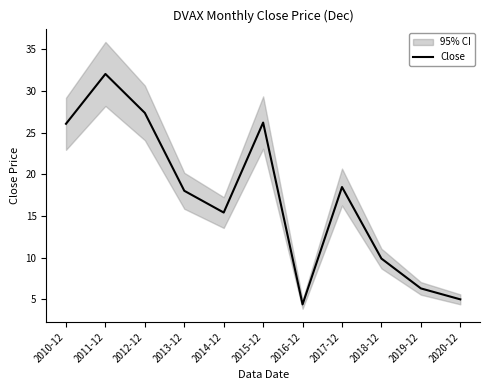

True or false: the data shows 1.9 at 2019-12.

False